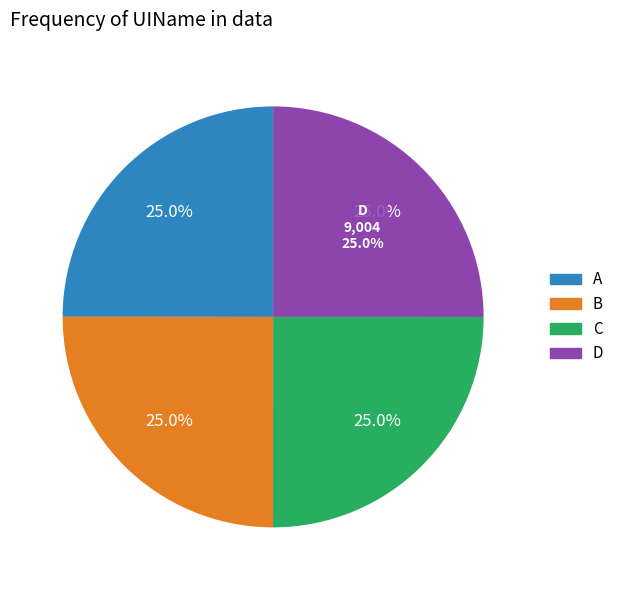

What percentage is the D slice, to the nearest percent?

25%